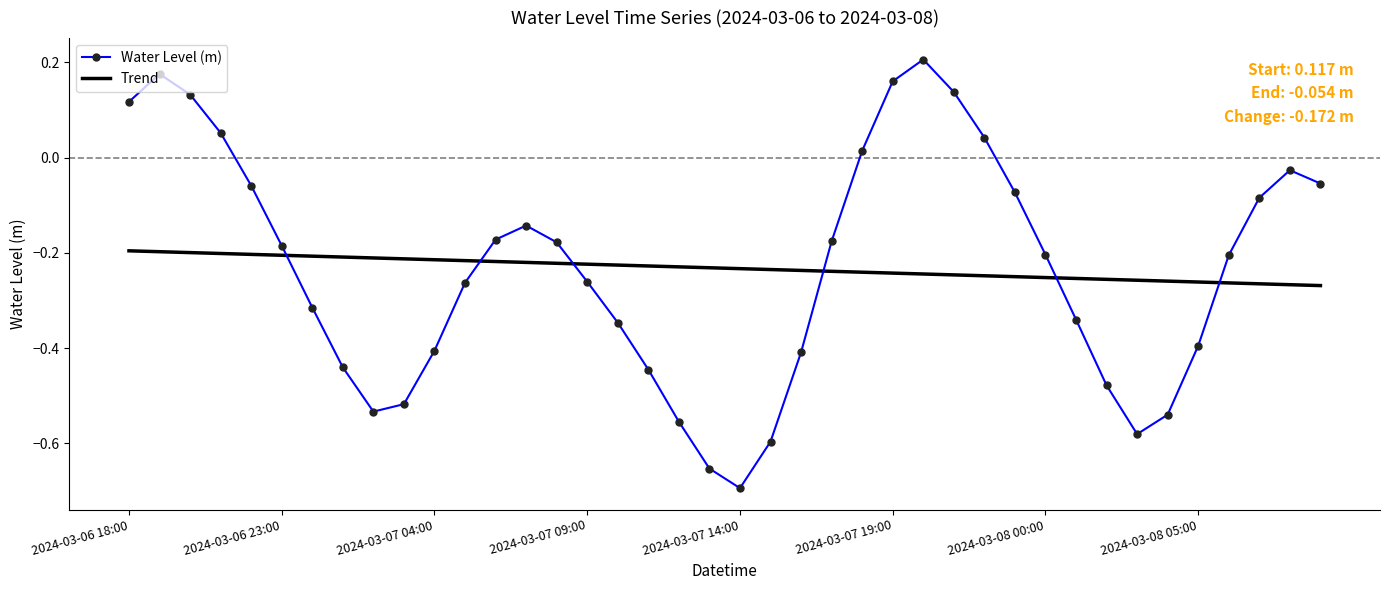

Which series has the widest spread of values?

Water Level (m)